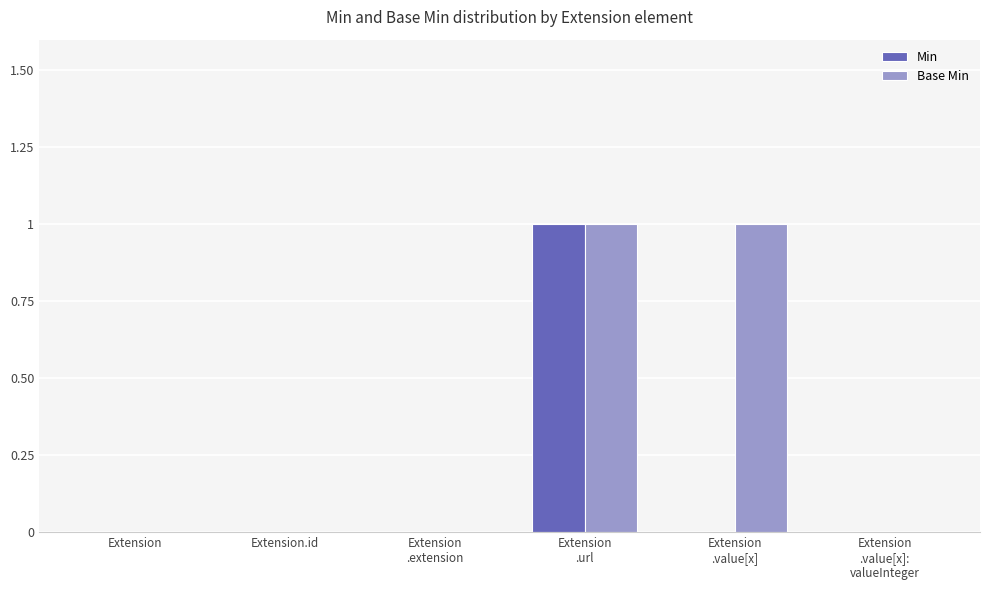

How many data points does each series have?

6